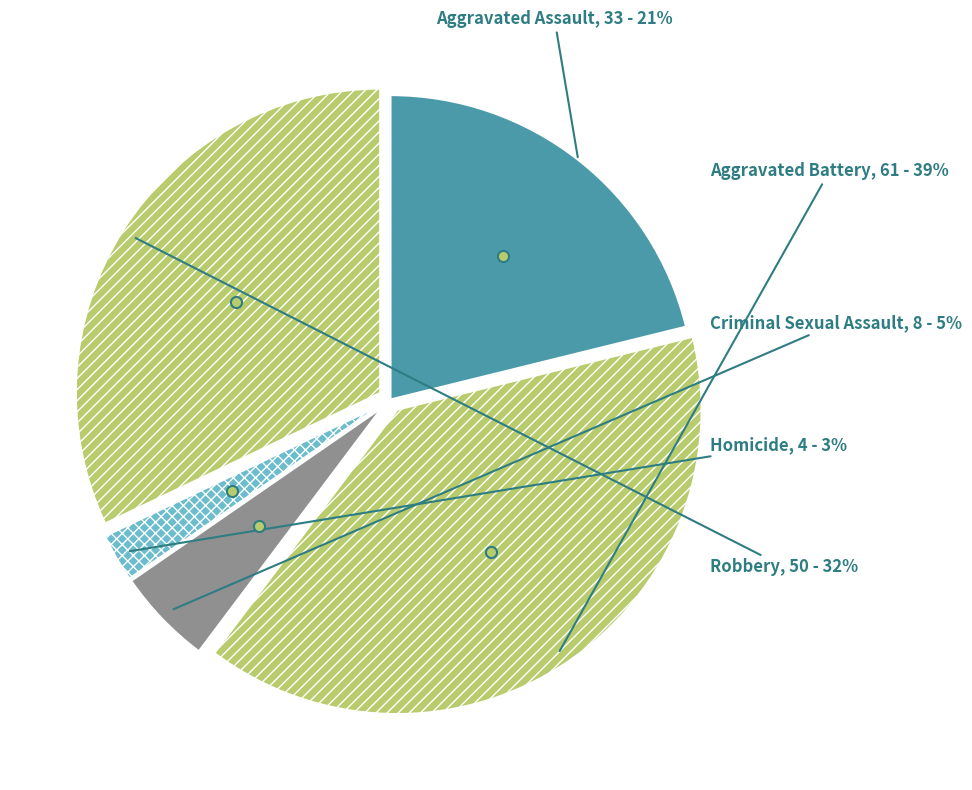

To the nearest percent, what portion does Robbery represent?

32%